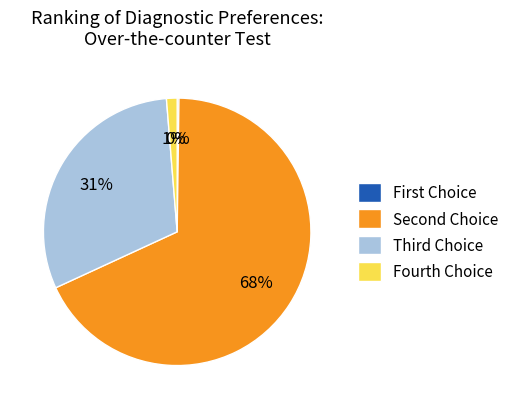

What percentage is the Fourth Choice slice, to the nearest percent?

1%